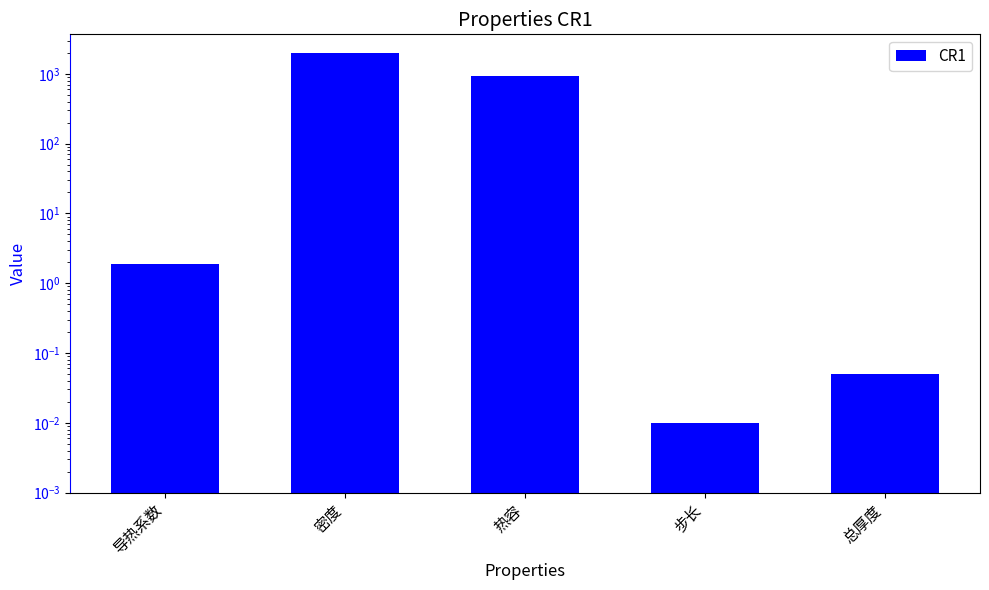

Rank the categories by value from highest to lowest.

密度, 热容, 导热系数, 总厚度, 步长